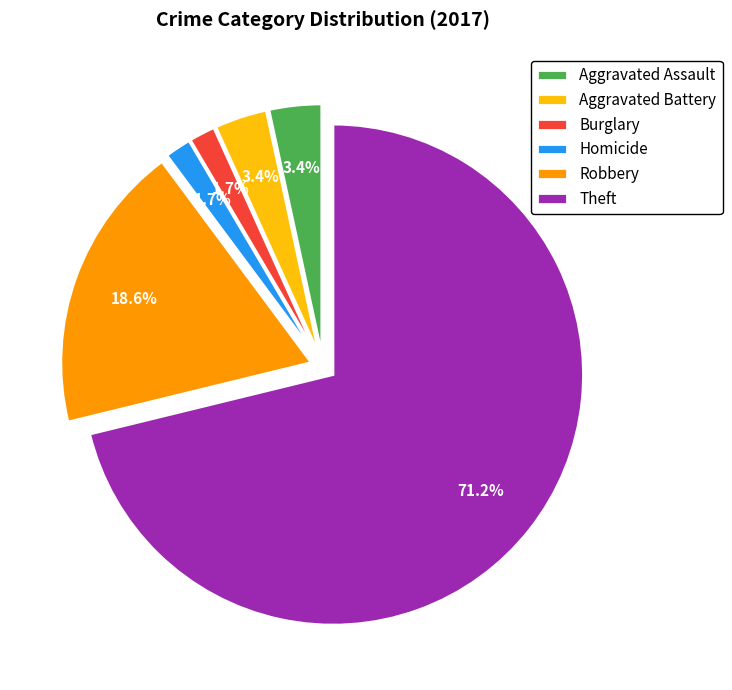

To the nearest percent, what portion does Aggravated Assault represent?

3%